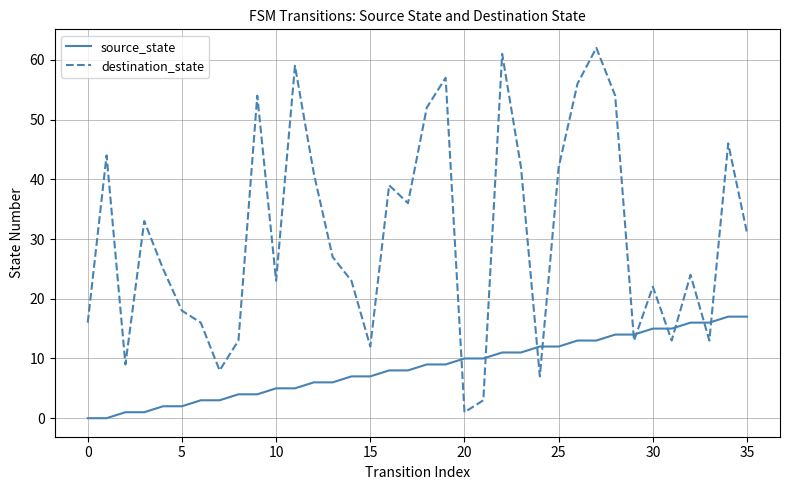

What is the difference between the maximum and minimum values in the source_state series?

17